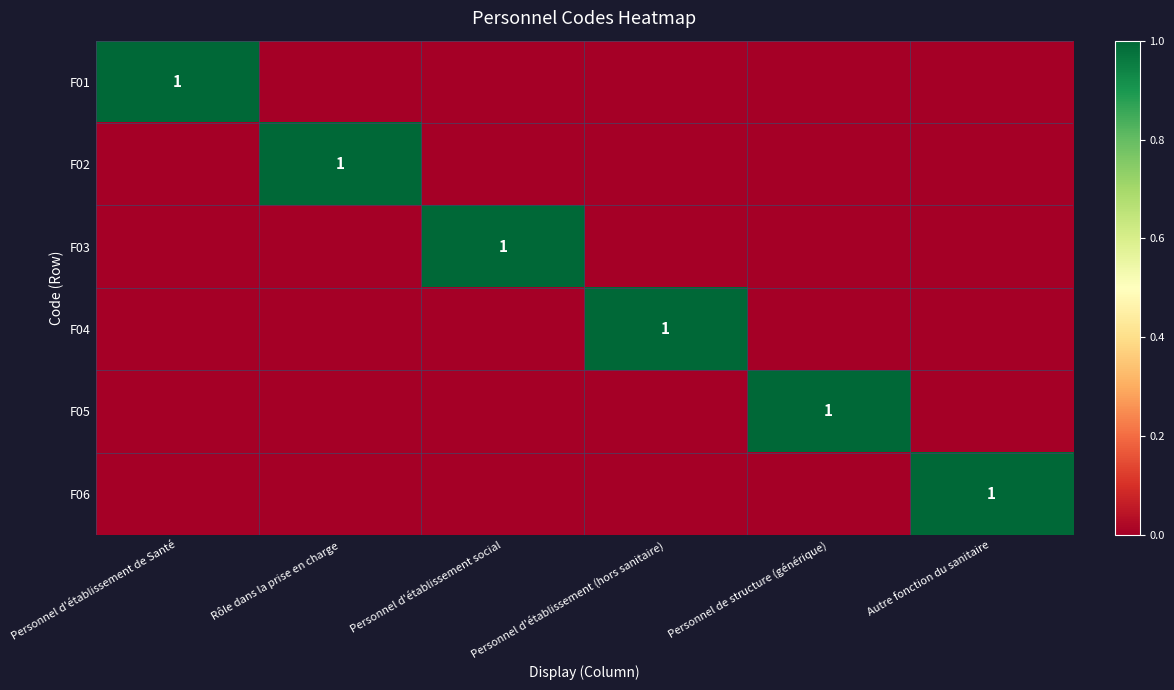

The value of F01 at Personnel d'établissement de Santé is 1. True or false?

True